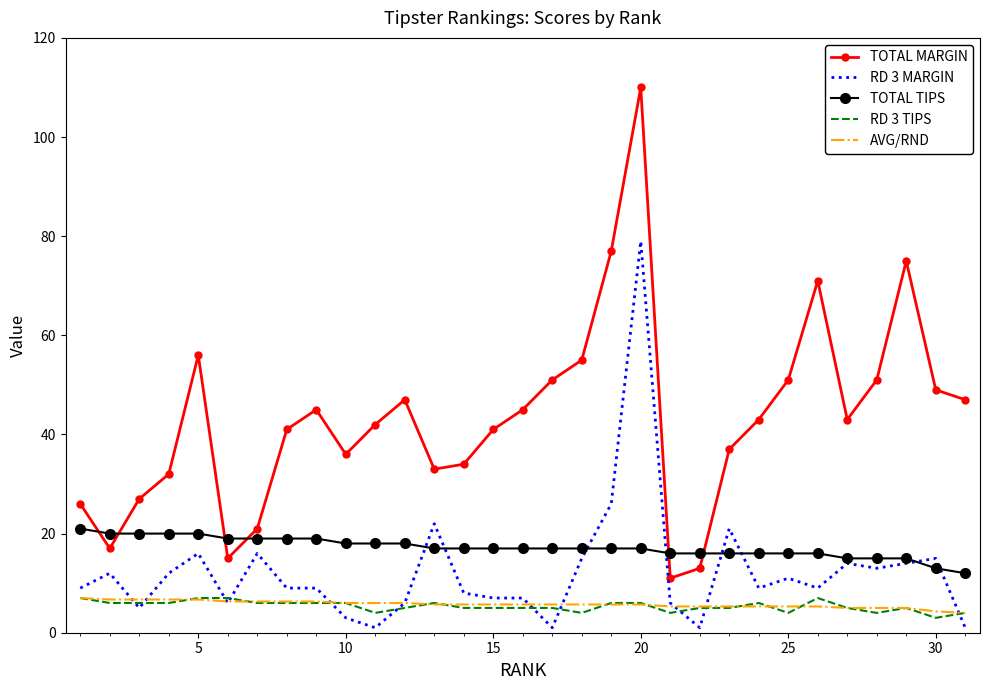

Which series has the largest total across all categories?

TOTAL MARGIN